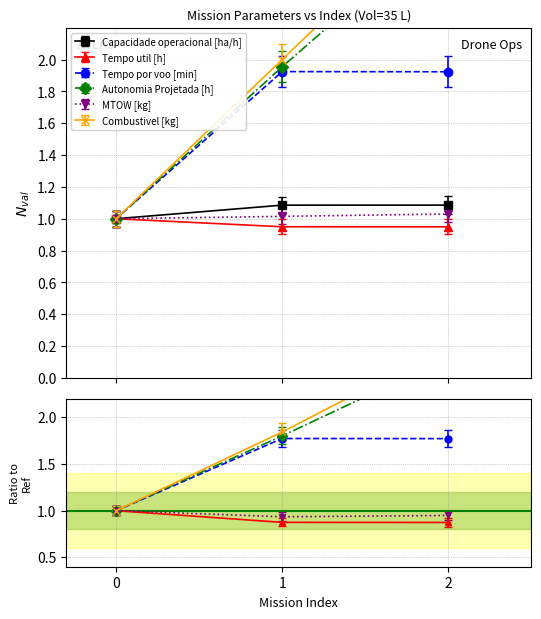

What is the difference between the highest and lowest values at 1?

1.1